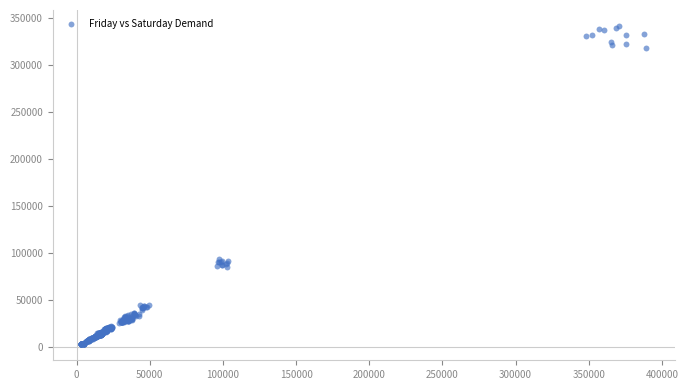

What is the range of X values (max minus min)?

386480.3